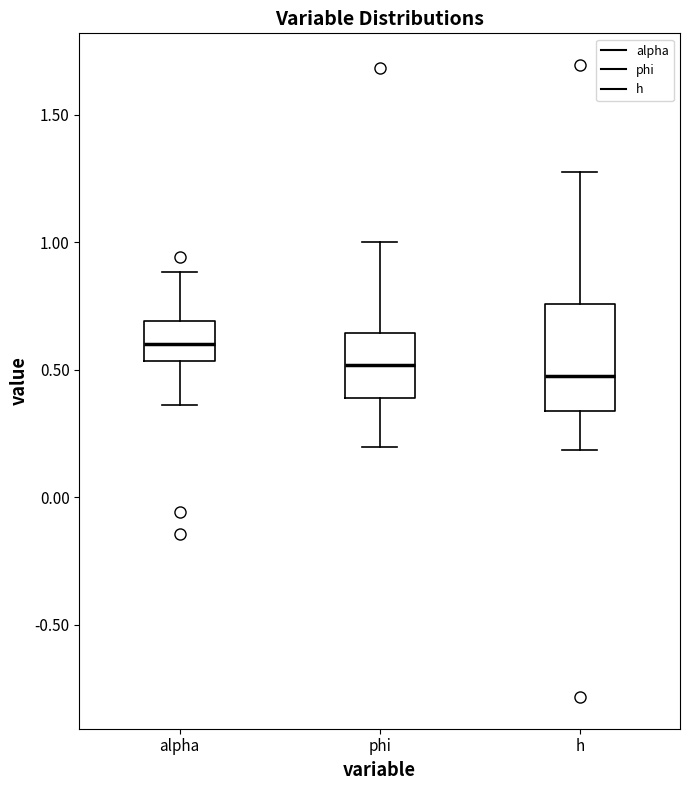

Reading left to right, transcribe this box plot: for each box, give where its median line is, the range the box spans, and where its two whiskers end, as read against the y-axis. The values are not printed on the chart, so give them approximately, as read against the axis.

alpha: median 0.60, box 0.55 to 0.70, whiskers 0.35 to 0.90
phi: median 0.50, box 0.40 to 0.65, whiskers 0.20 to 1.00
h: median 0.45, box 0.35 to 0.75, whiskers 0.20 to 1.30